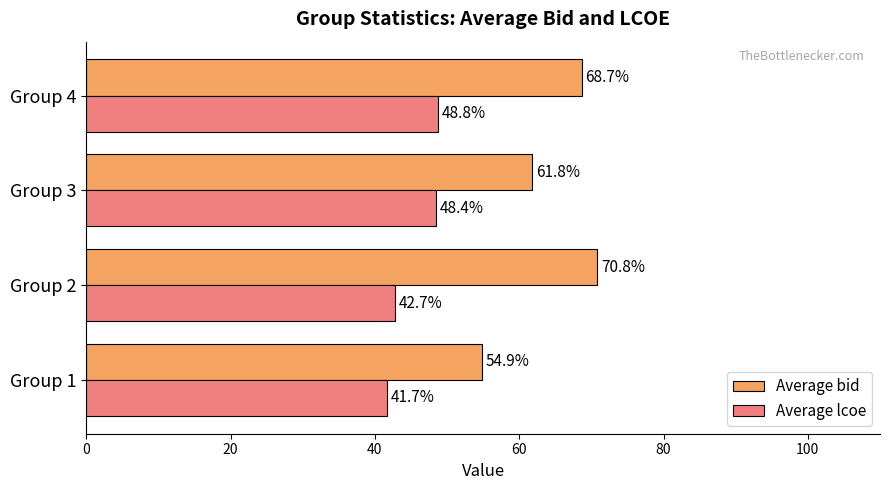

The value of Average bid at Group 4 is 109.9. True or false?

False